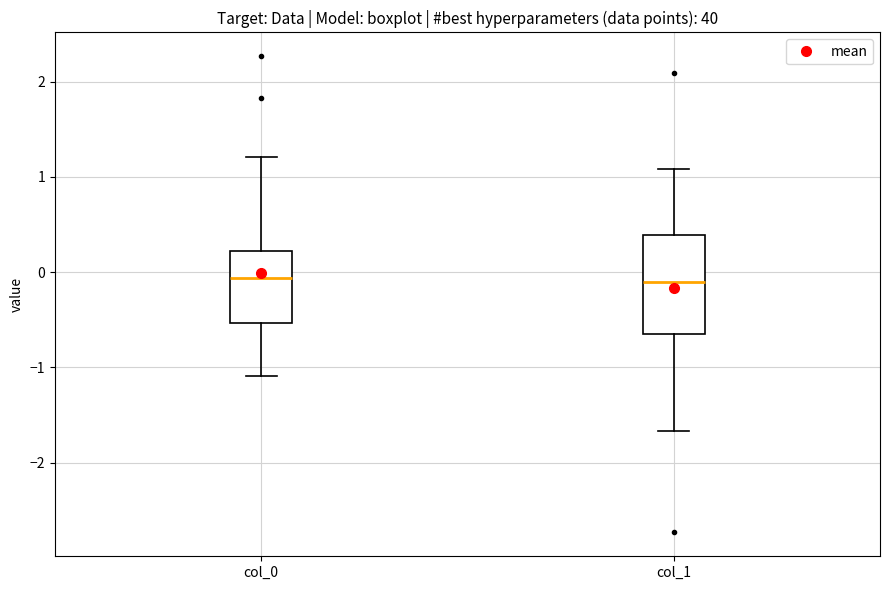

Reading left to right, read every box against the y-axis: the position of its median line, the range the box covers, and the ends of its whiskers. The values are not printed on the chart, so give them approximately, as read against the axis.

col_0: median -0.1, box -0.5 to 0.2, whiskers -1.1 to 1.2
col_1: median -0.1, box -0.7 to 0.4, whiskers -1.7 to 1.1